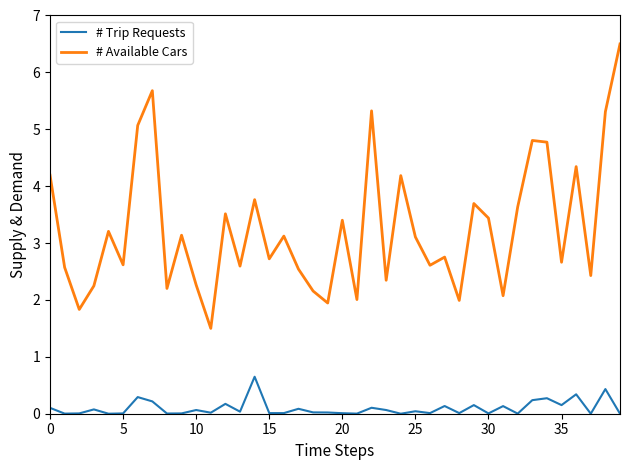

List the series in order of their peak value, lowest first.

# Trip Requests, # Available Cars